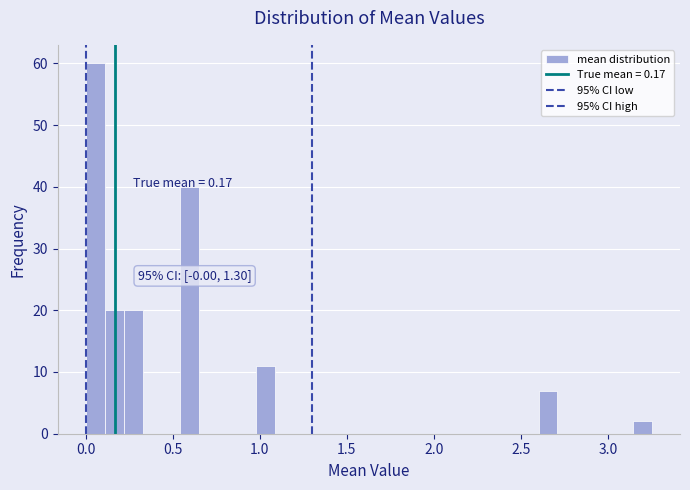

Around what value on the x-axis is the tallest bar? Give the approximate position of its centre, as read against the axis.

0.05